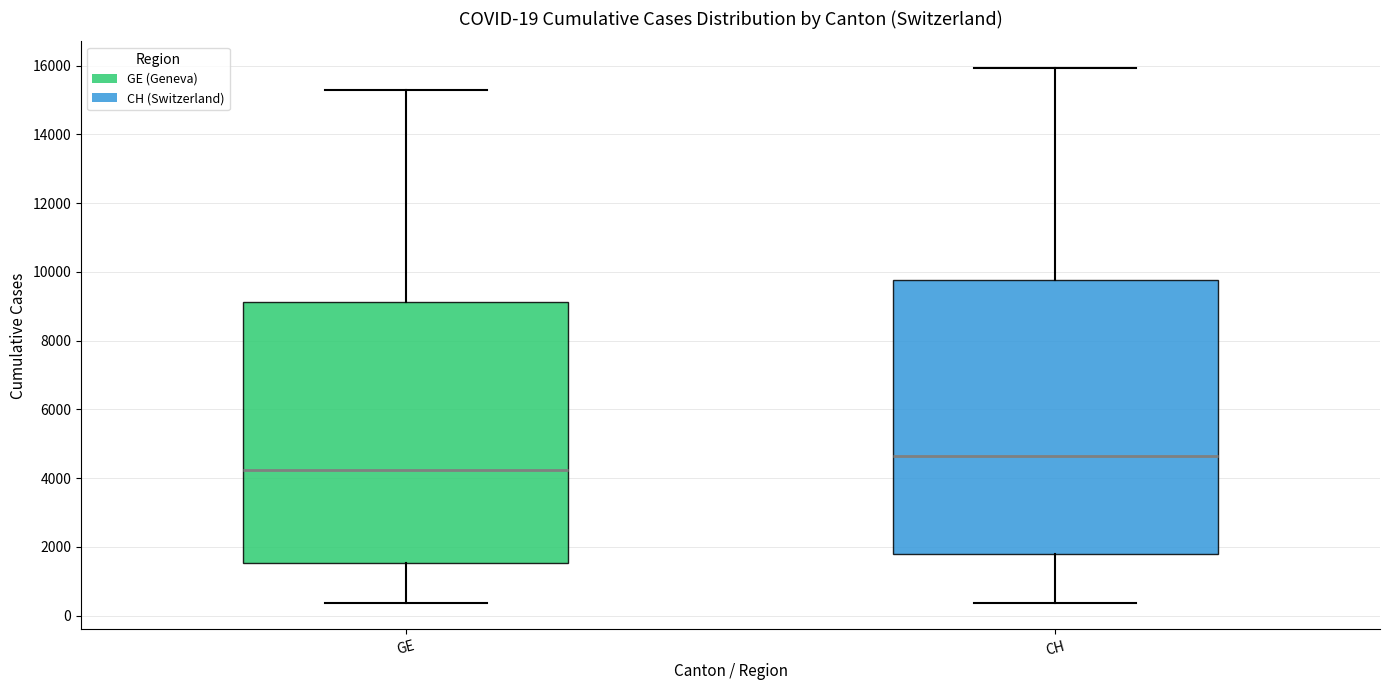

Which box's median line is the highest?

CH